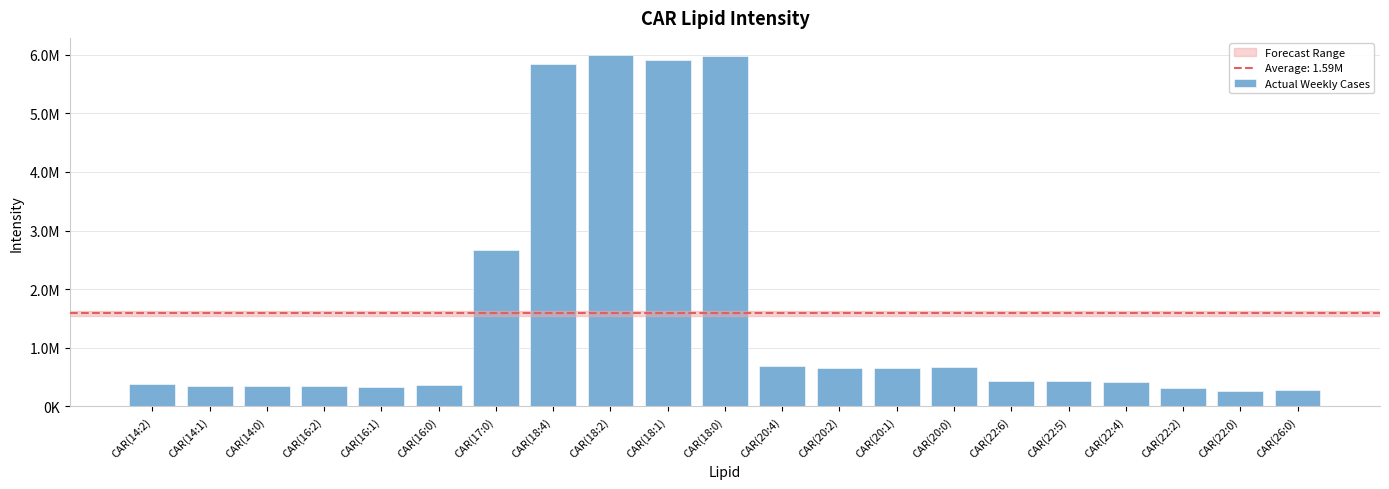

Which label corresponds to the smallest value in the chart?

CAR(22:0)